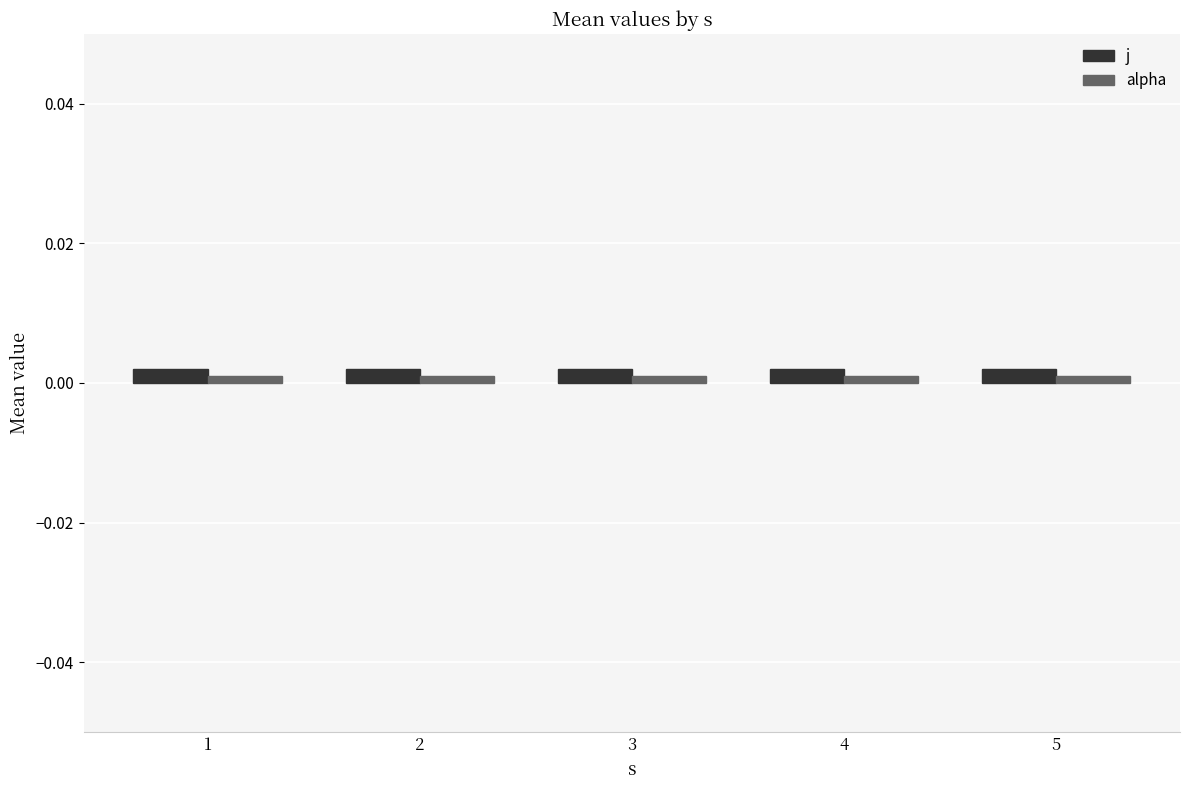

Is it true that j equals 0.0 at 2?

True